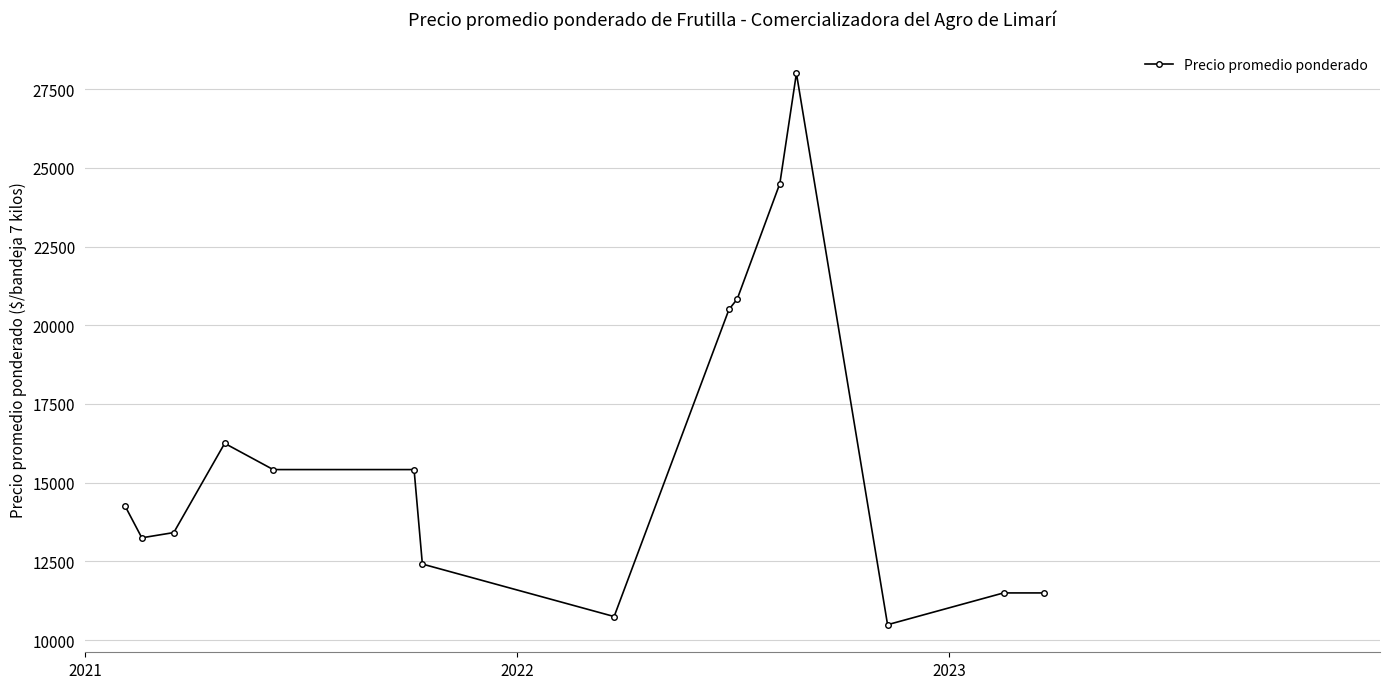

What is the value of the 4th point from the left?

16250.0